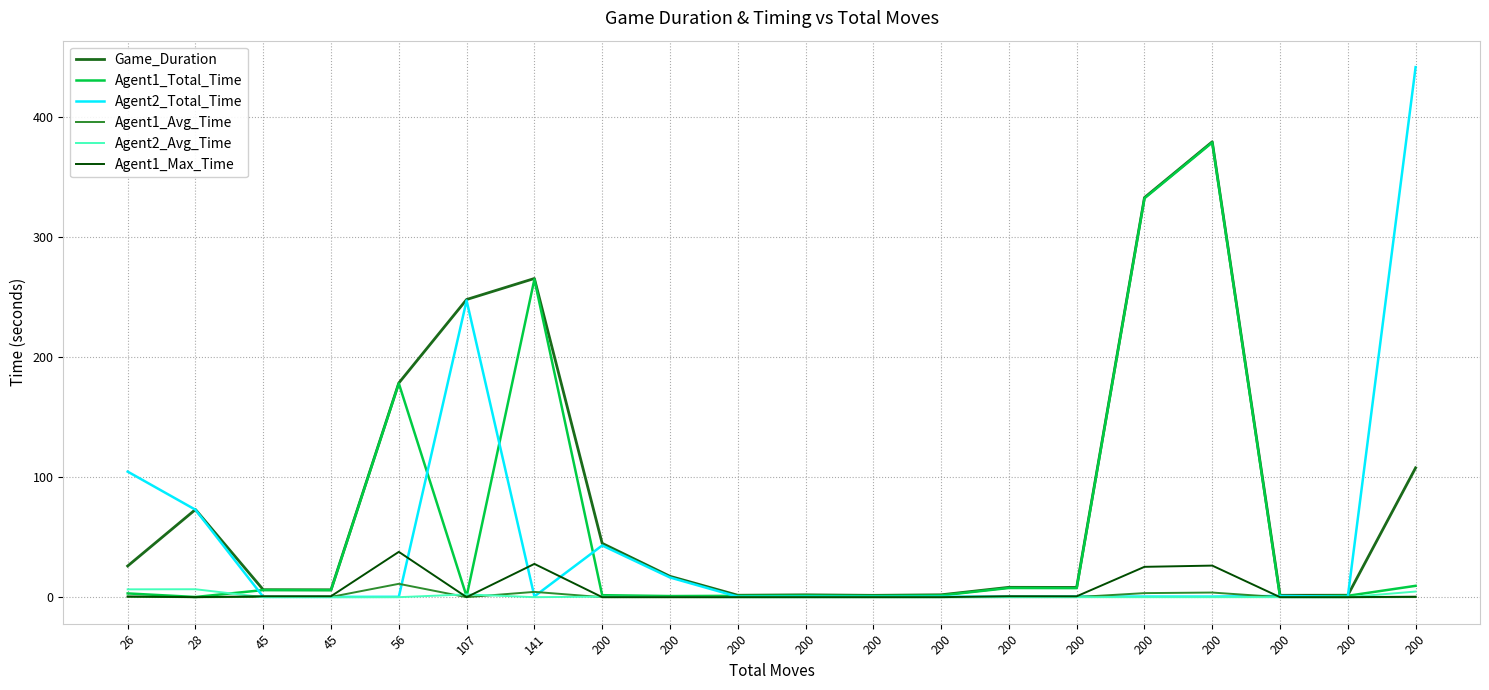

What is the approximate value of Agent2_Total_Time at 200?

0.5